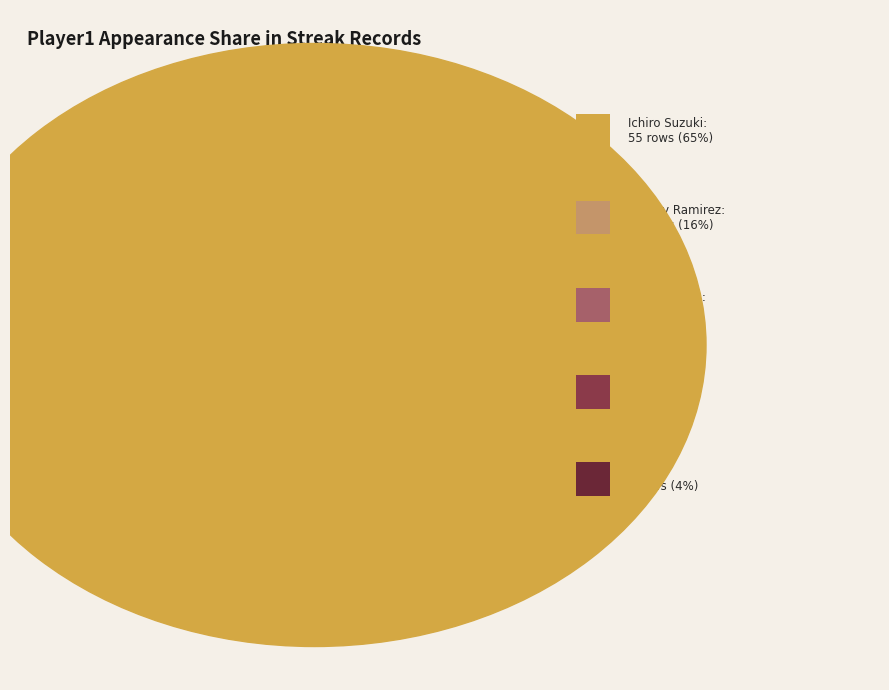

Is the sum of Other and Albert Pujols greater than half?

No